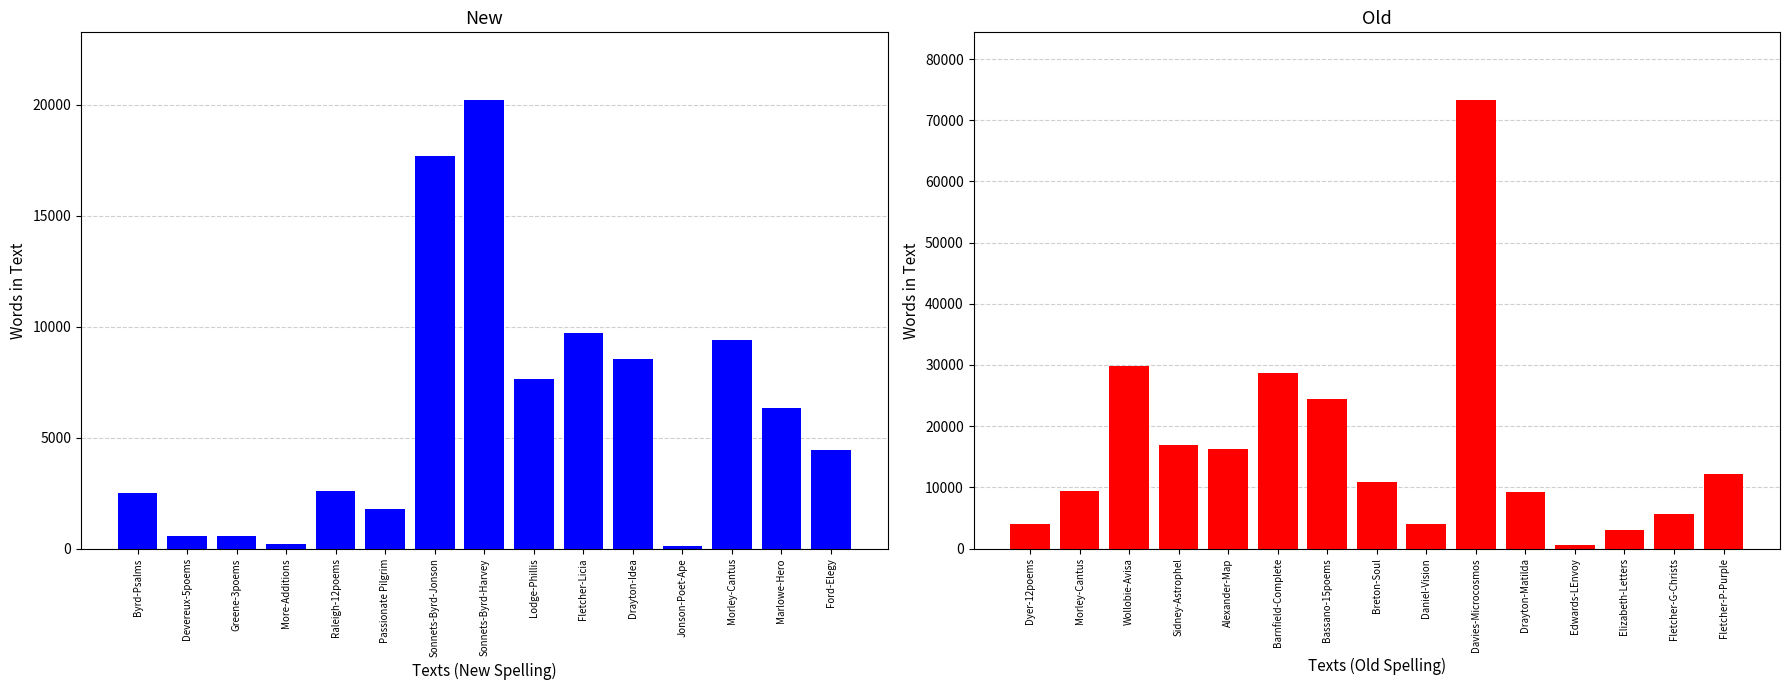

Rank the series by their average value, from highest to lowest.

Old, New